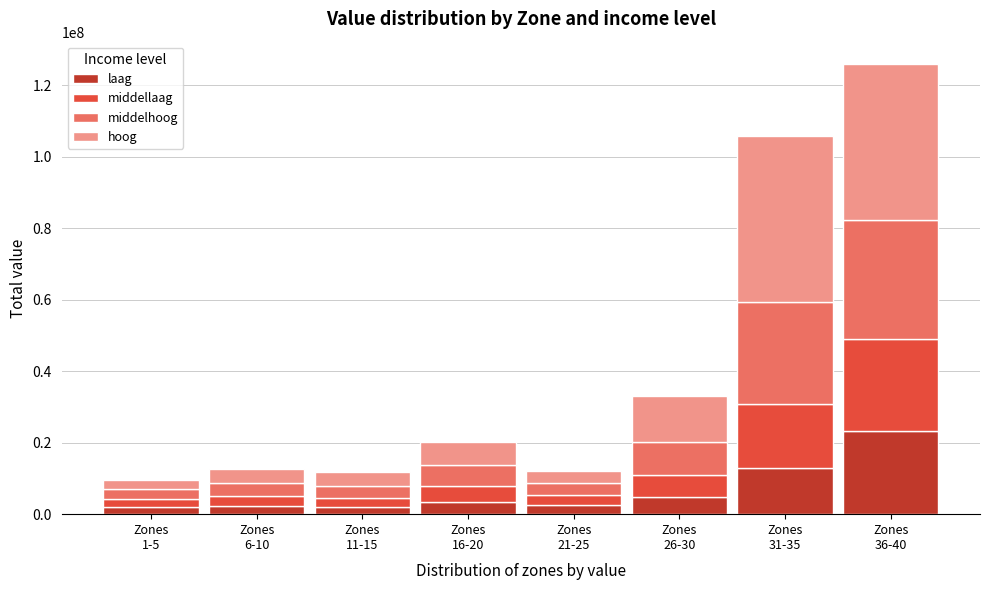

What is the highest value of the laag series?

23213888.2